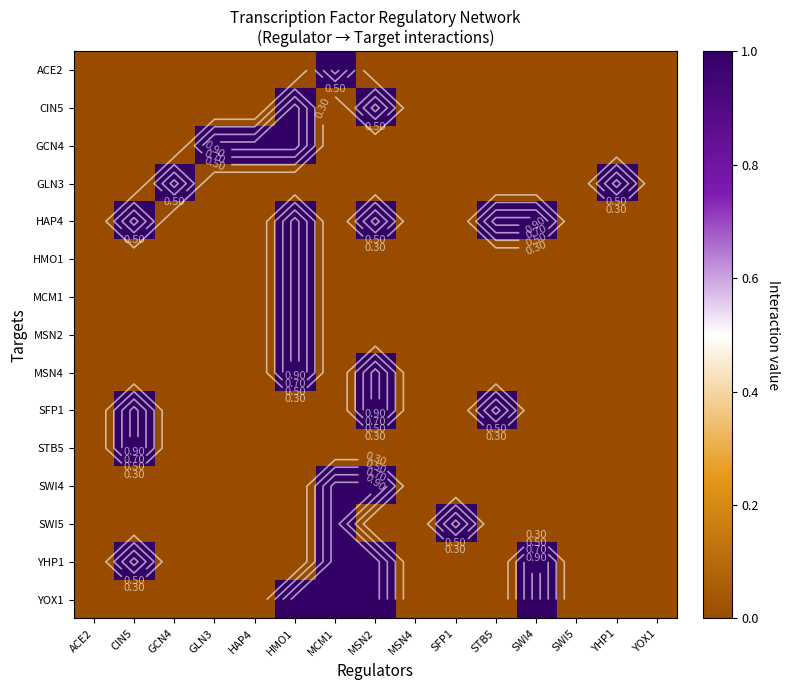

At which label is STB5 closest to 0?

ACE2